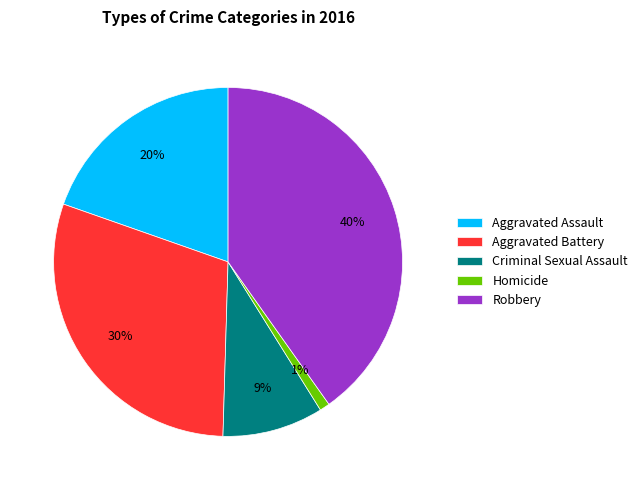

How many slices are in this pie chart?

5